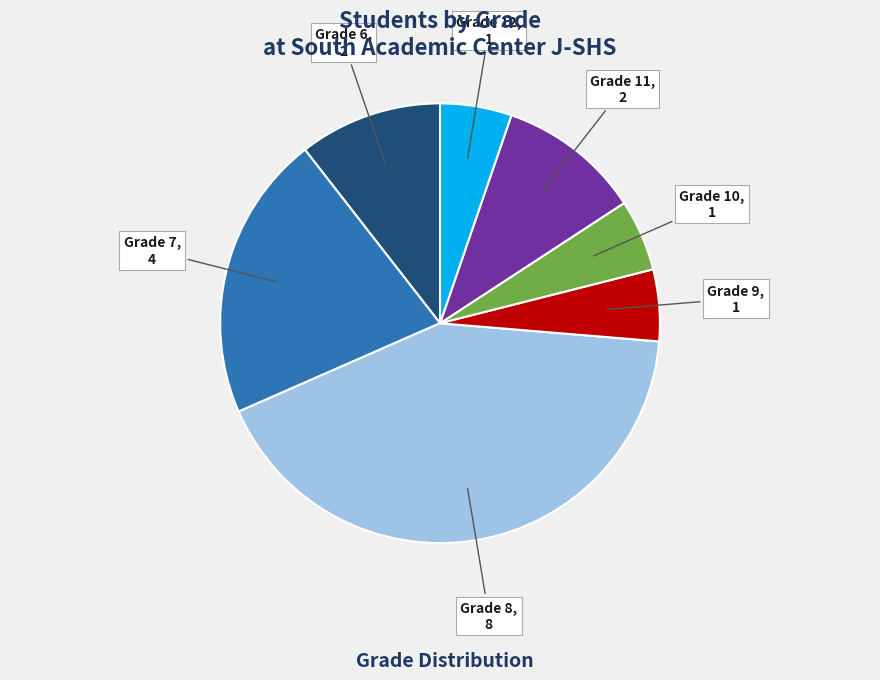

Is there any slice that represents more than half of the pie?

No